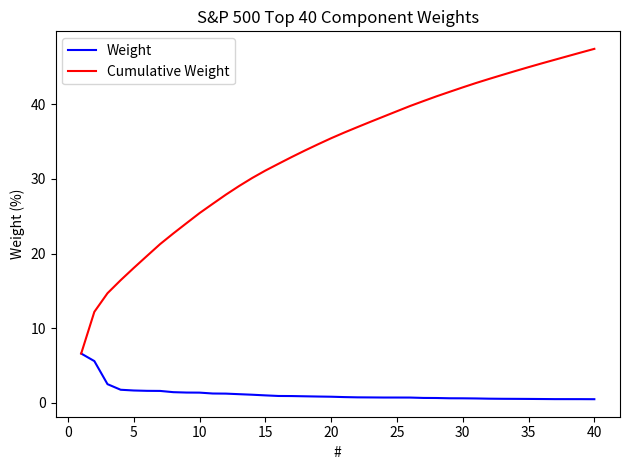

Rank the series by their average value, from highest to lowest.

Cumulative Weight, Weight